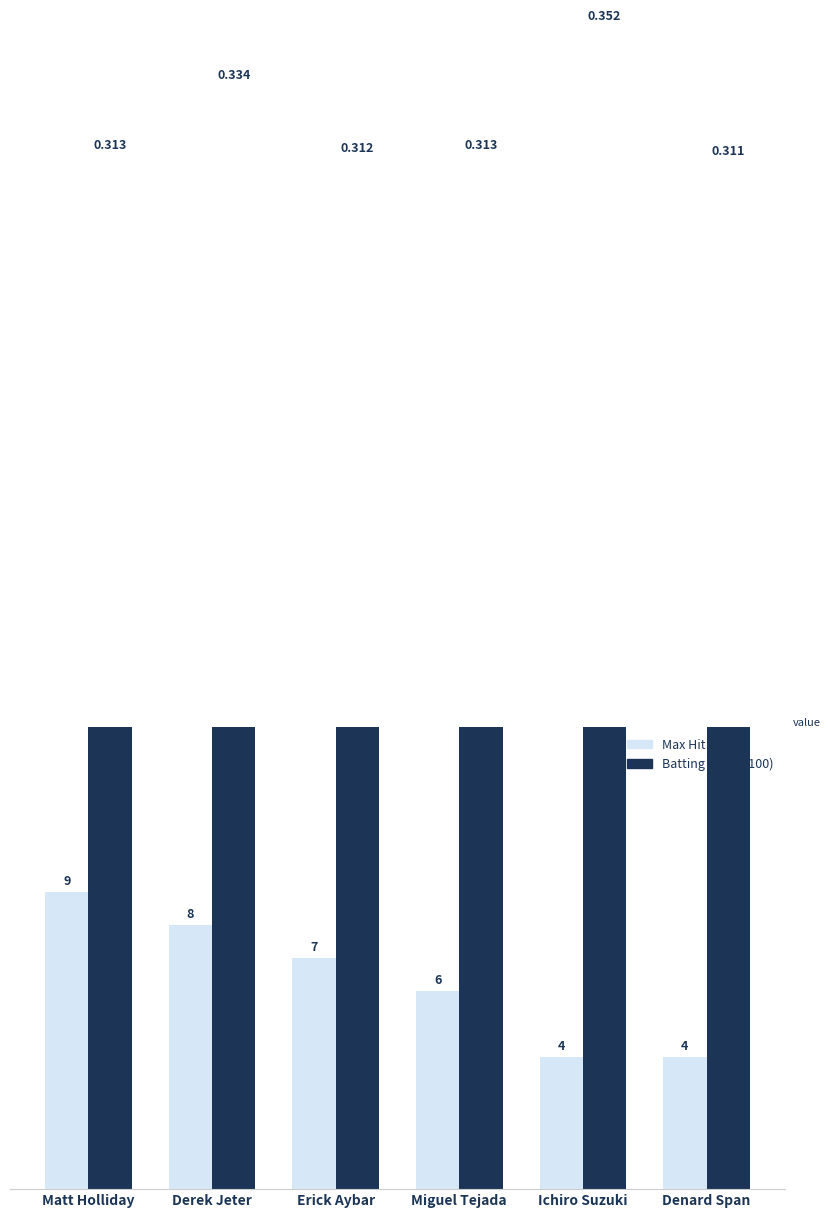

List the labels in order of Batting Avg (×100) value, largest first.

Ichiro Suzuki, Derek Jeter, Matt Holliday, Miguel Tejada, Erick Aybar, Denard Span